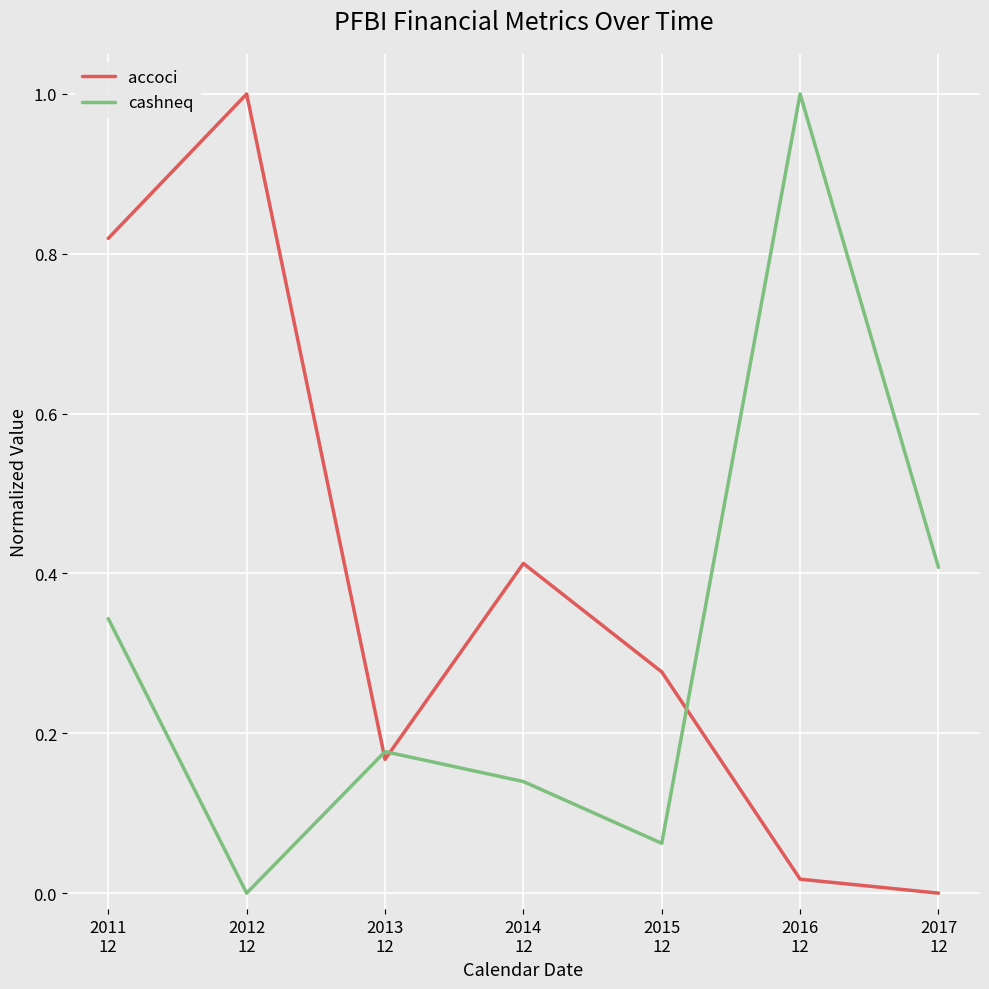

What is the maximum value for accoci?

1.0